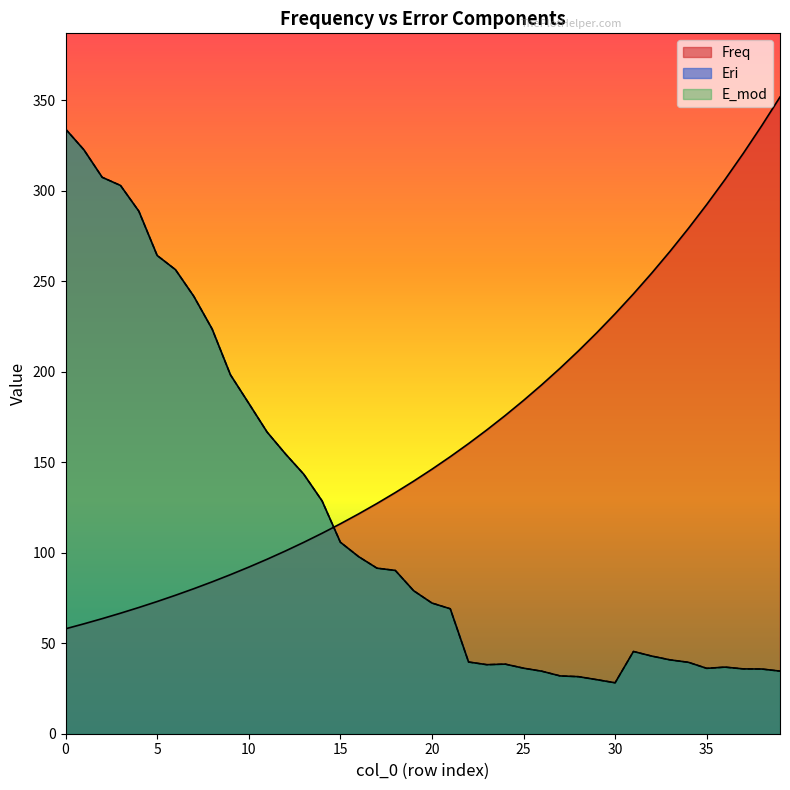

At how many categories does at least one series exceed 206?

21